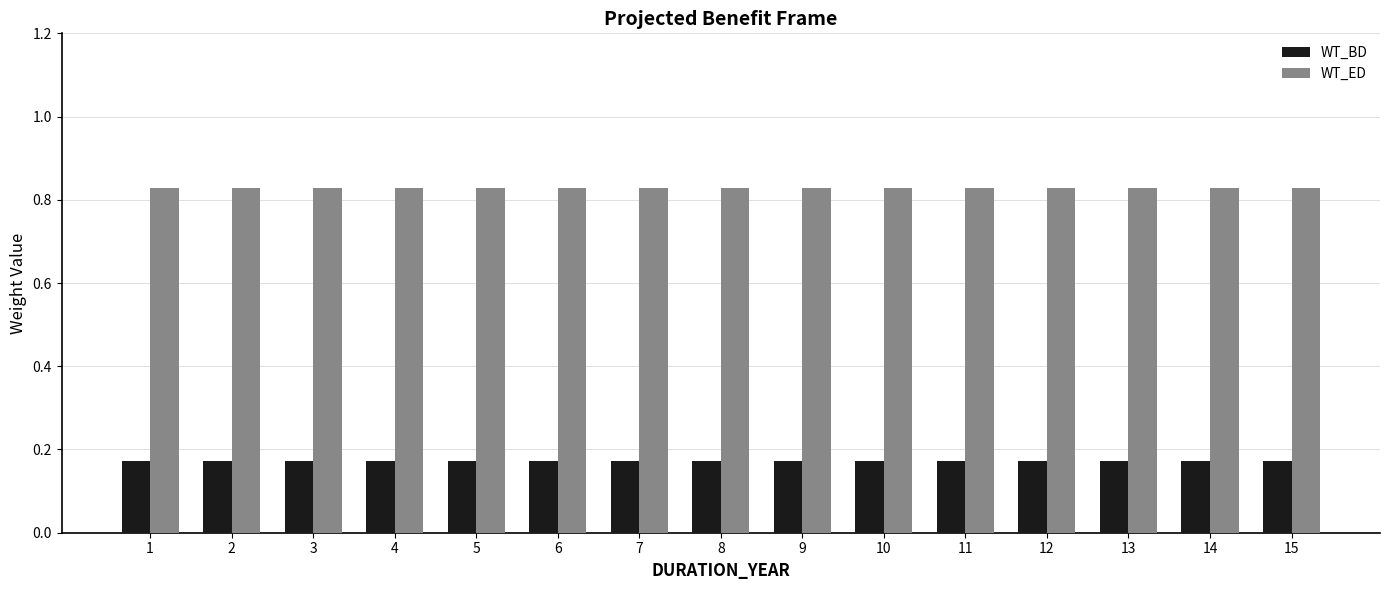

What is the difference between the highest and lowest values at 8?

0.7